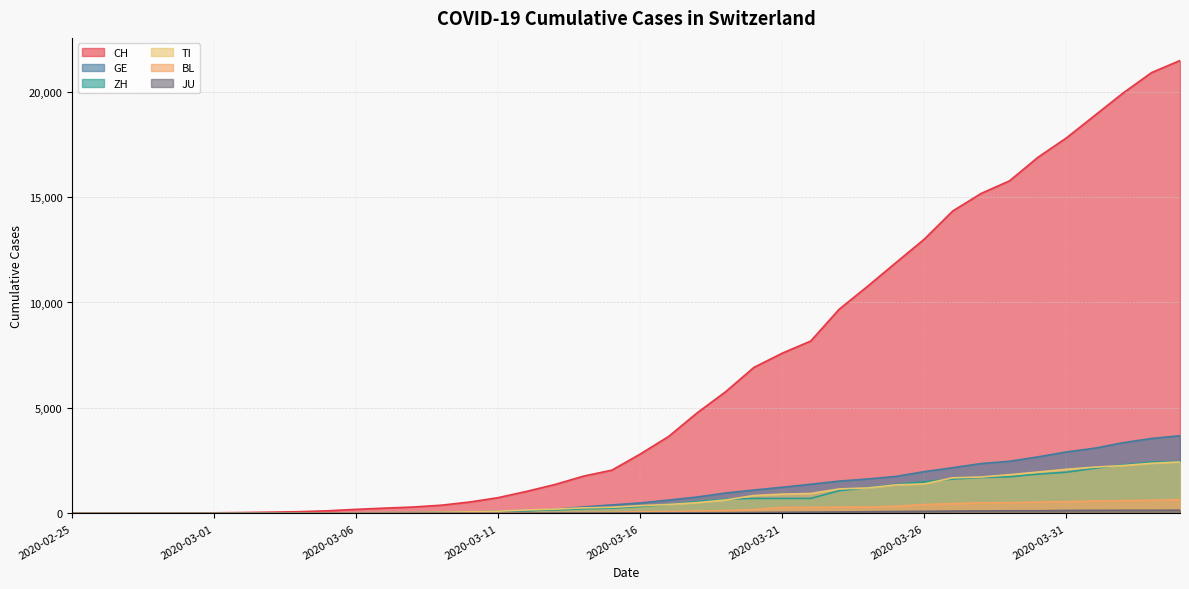

How many data points in ZH are less than 327?

20